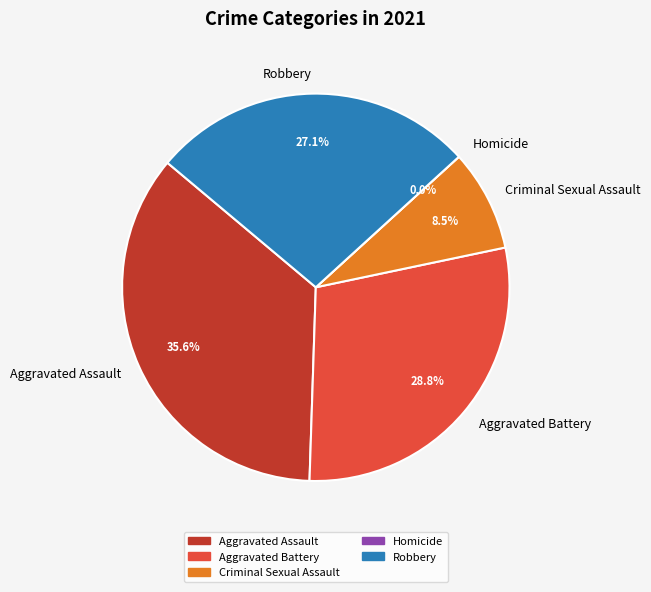

To the nearest percent, what portion does Criminal Sexual Assault represent?

8%